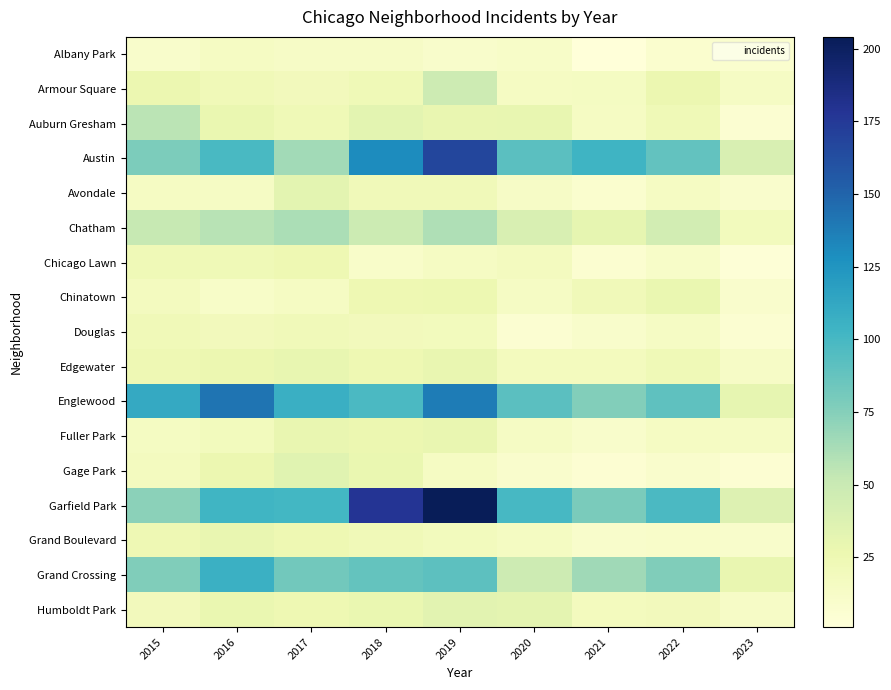

At 2015, list the series in order from smallest to largest.

Albany Park, Avondale, Fuller Park, Chinatown, Gage Park, Humboldt Park, Douglas, Chicago Lawn, Edgewater, Grand Boulevard, Armour Square, Chatham, Auburn Gresham, Garfield Park, Grand Crossing, Austin, Englewood